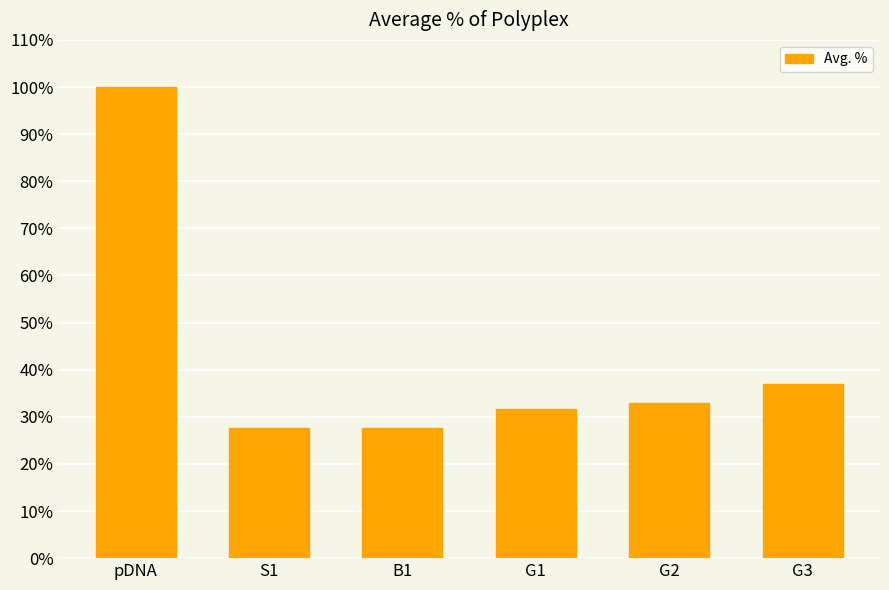

How many data points does each series have?

6